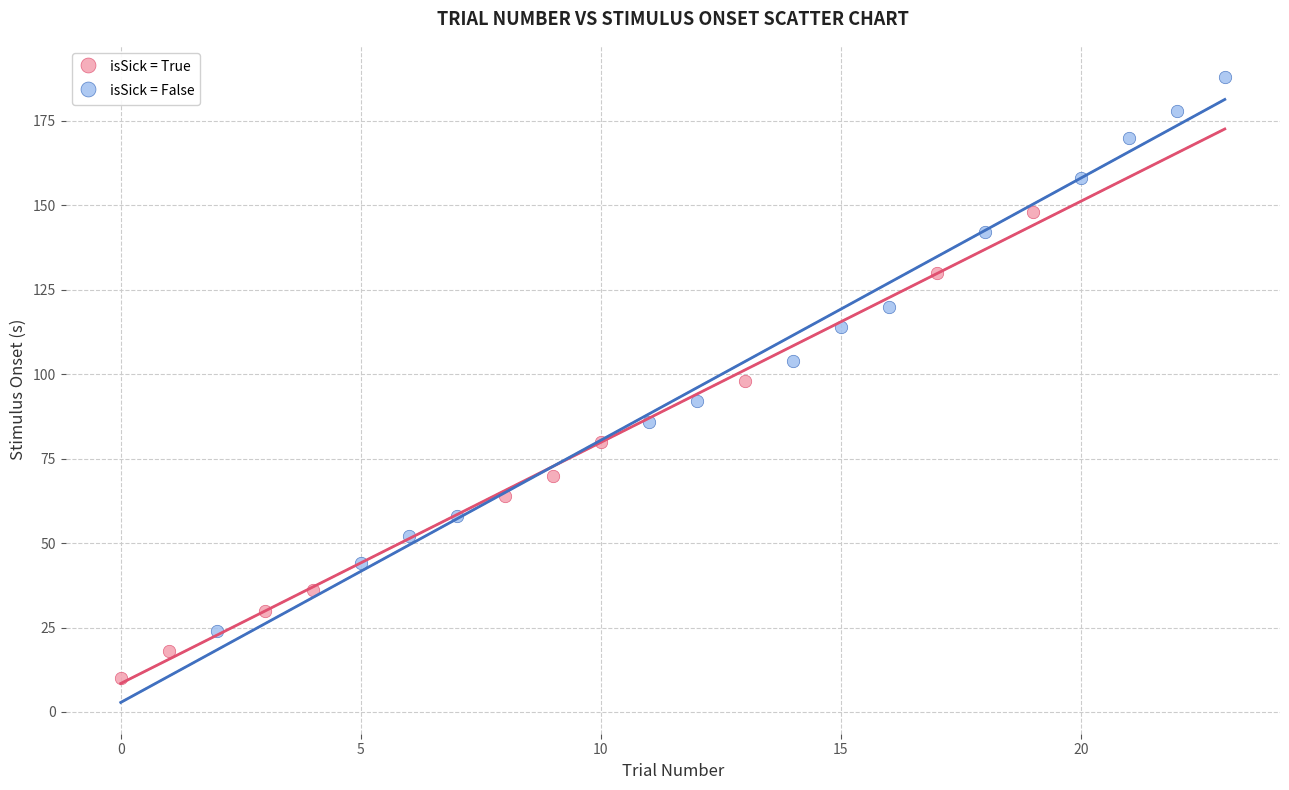

Which series contains the highest Y value?

isSick = False